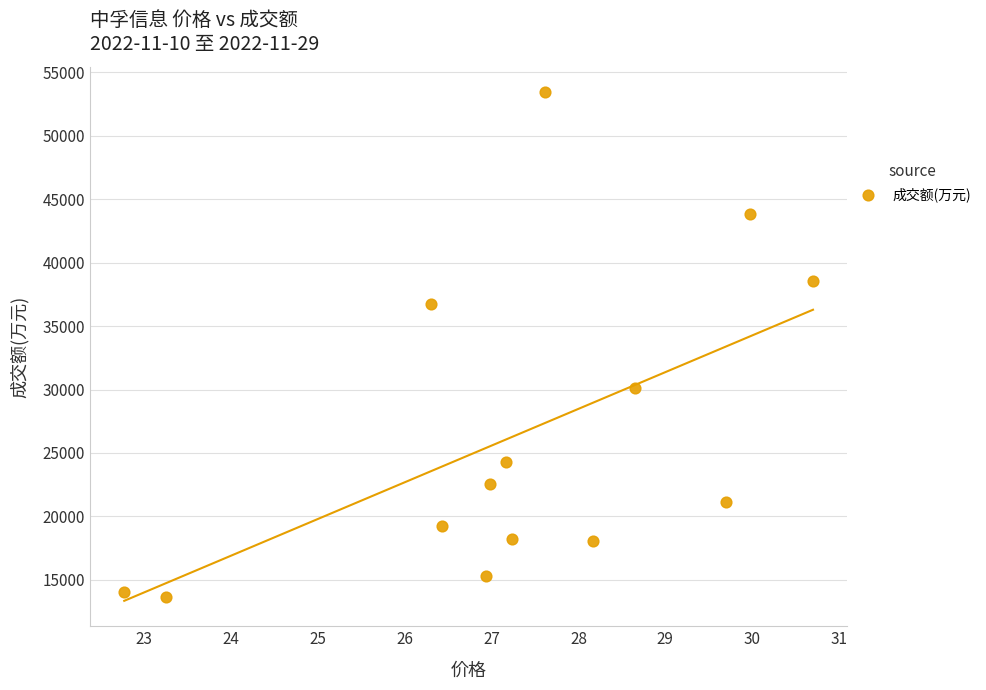

What is the range of Y values (max minus min)?

39748